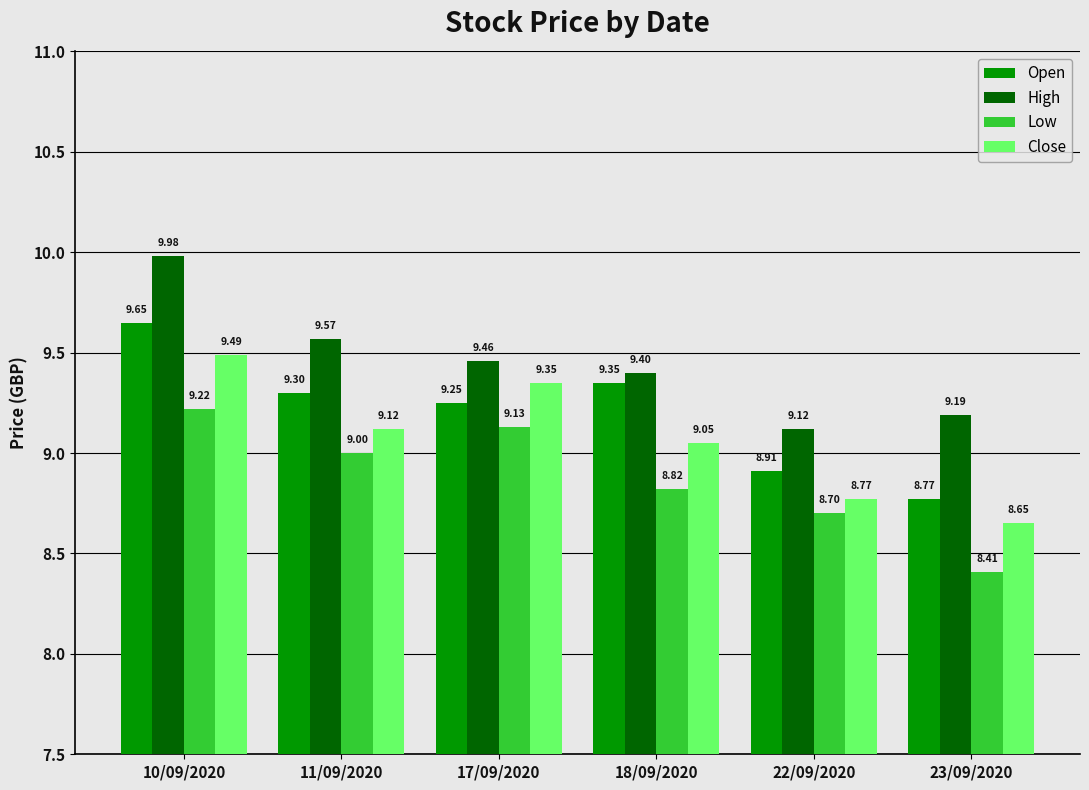

What position from the right is 11/09/2020?

5